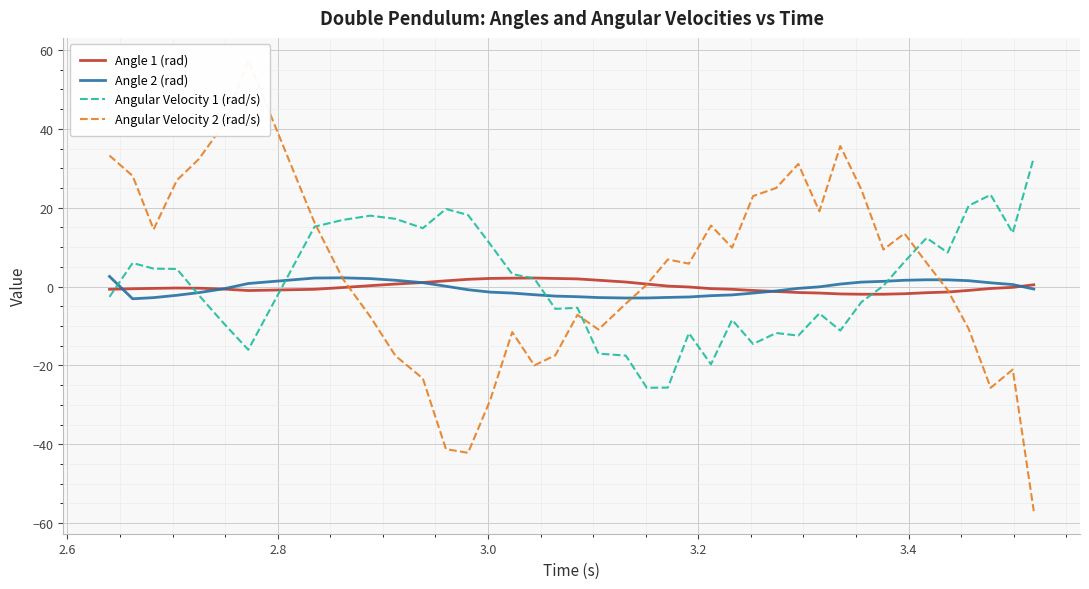

What is the difference between the second highest and minimum values in the Angle 1 (rad) series?

4.1